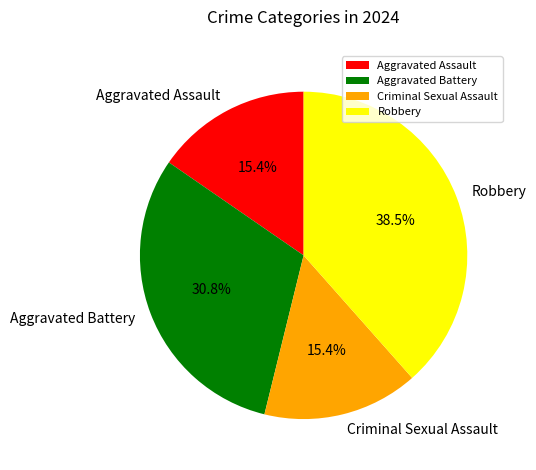

How many slices are in this pie chart?

4